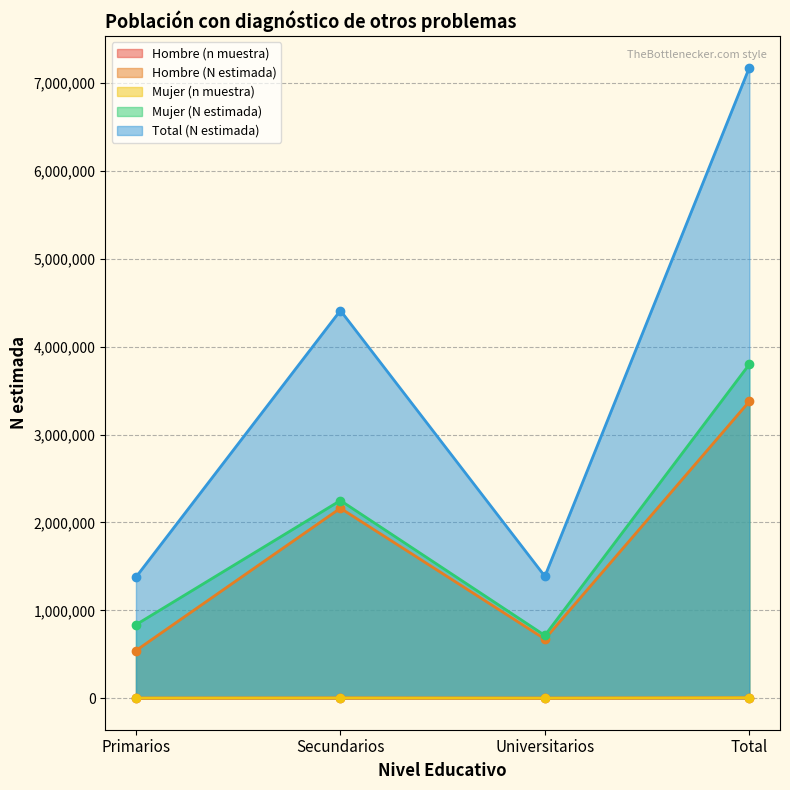

Reading left to right, transcribe all the data shown in this chart.

Hombre (n muestra): 691	1992	681	3364
Hombre (N estimada): 541634	2162022	673039	3376695
Mujer (n muestra): 1427	2921	1004	5352
Mujer (N estimada): 835953	2249520	713886	3799360
Total (N estimada): 1377586	4411543	1386926	7176055